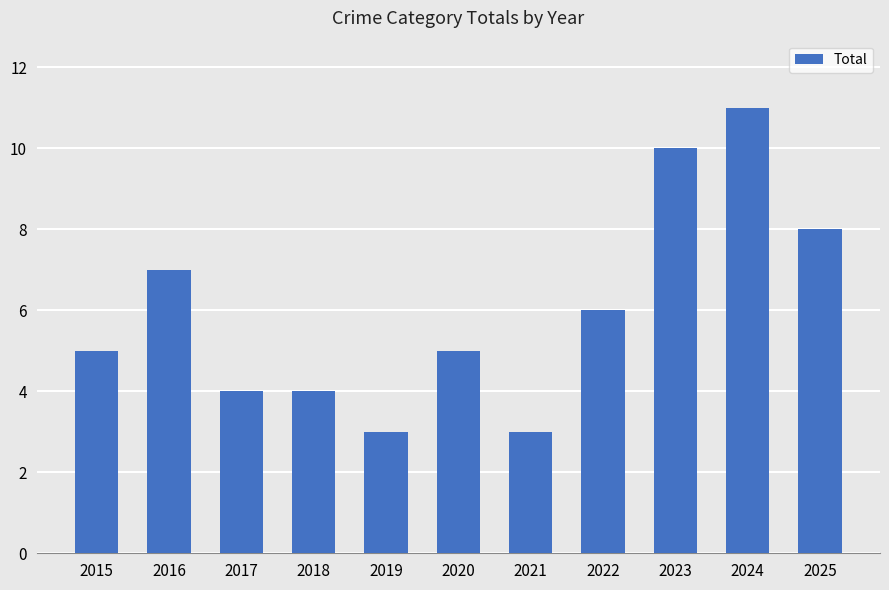

What is the difference between the maximum and minimum values?

8